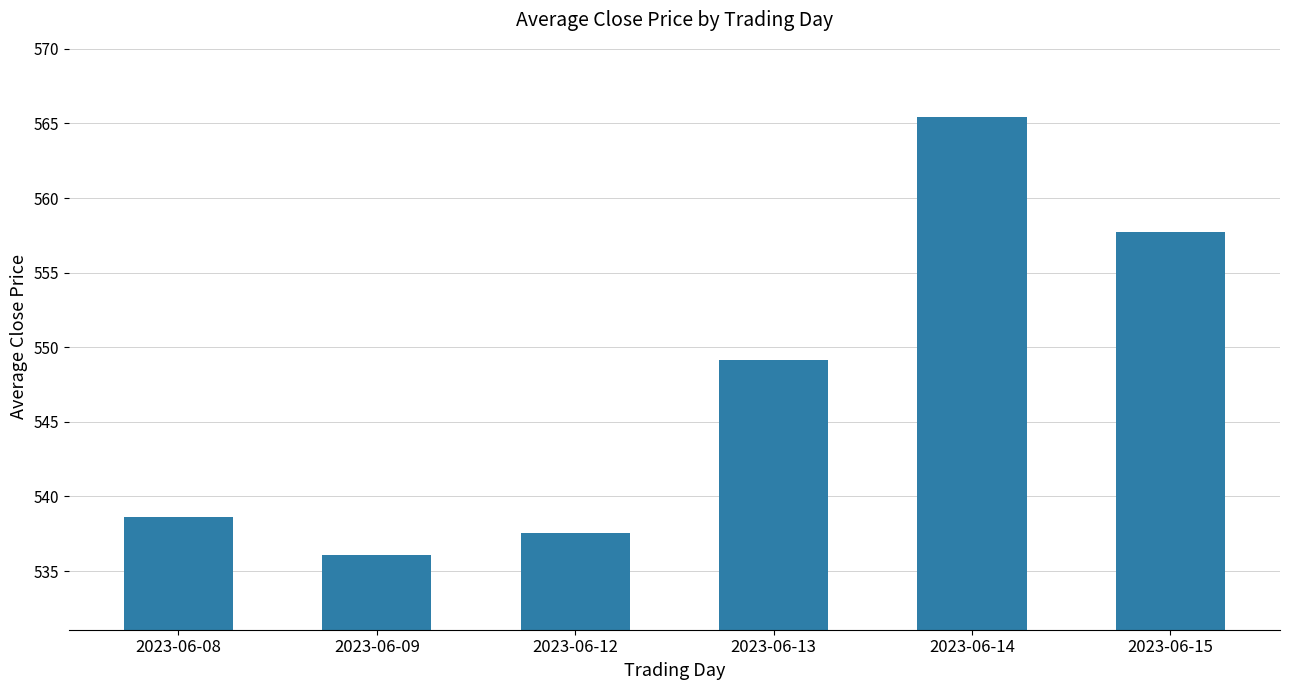

Does the chart contain stacked bars?

No